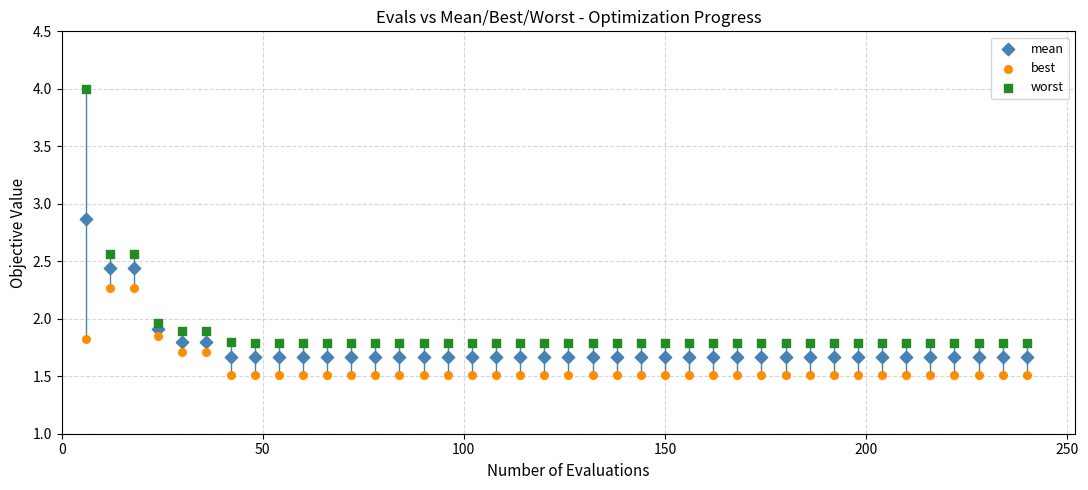

Which series reaches the minimum Y coordinate?

best